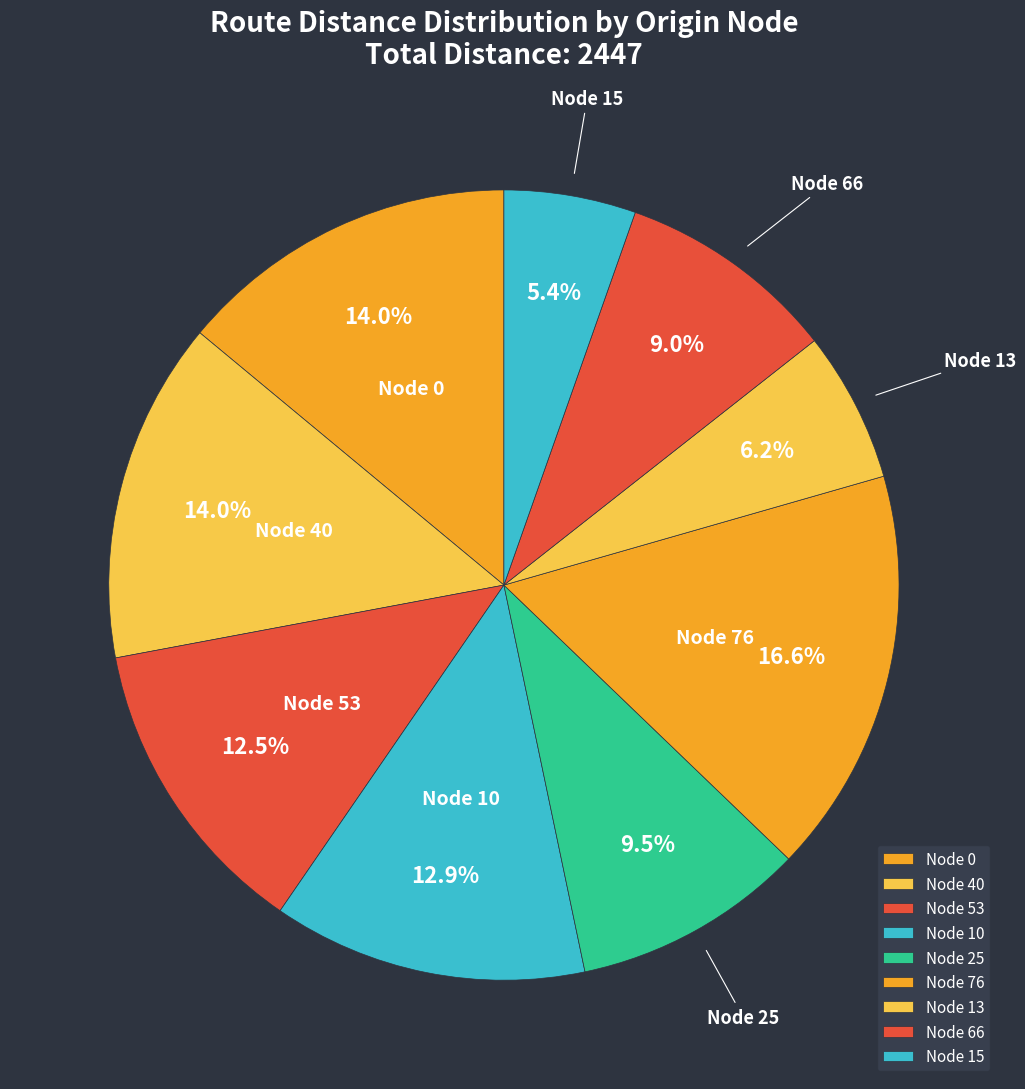

Does any single category account for the majority?

No